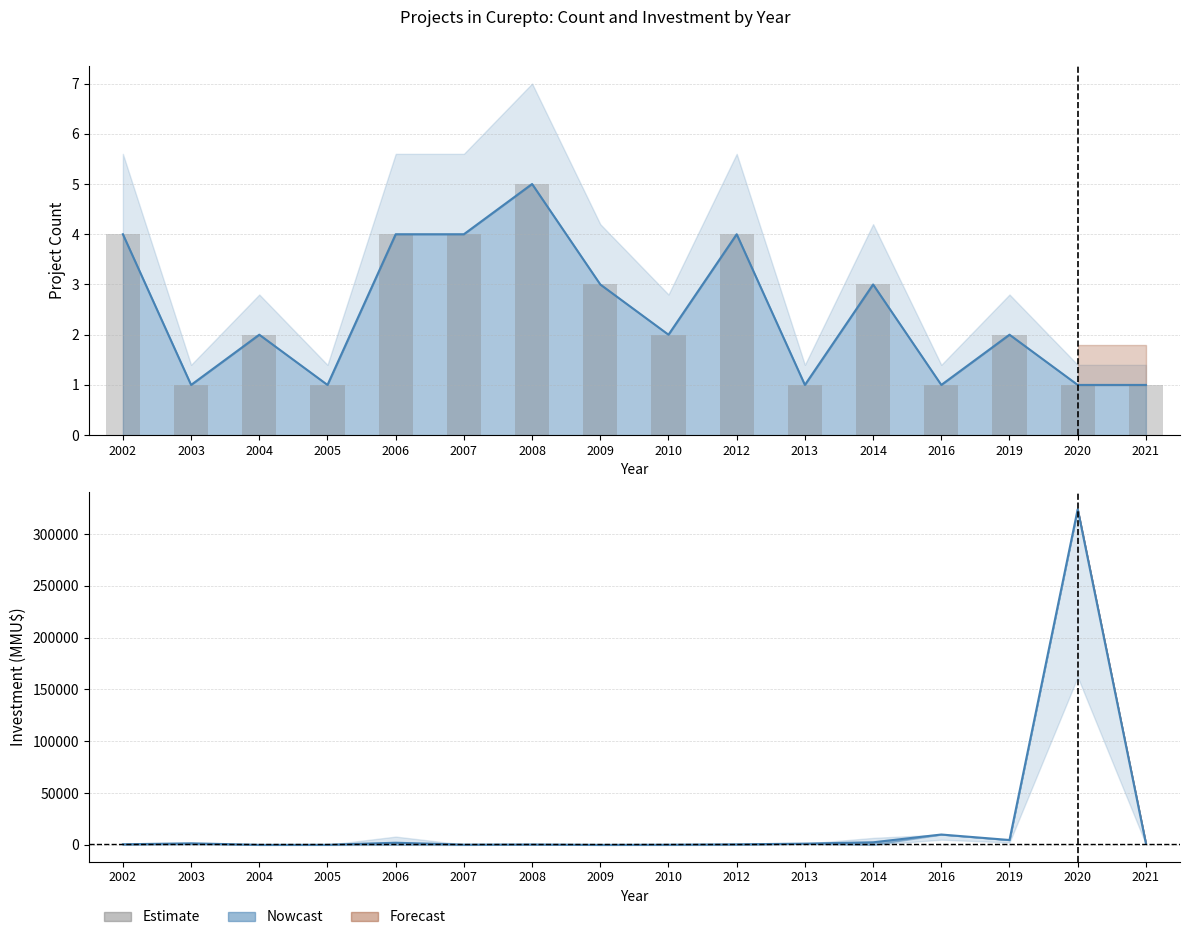

Reading left to right, transcribe all the data shown in this chart.

4	1	2	1	4	4	5	3	2	4	1	3	1	2	1	1